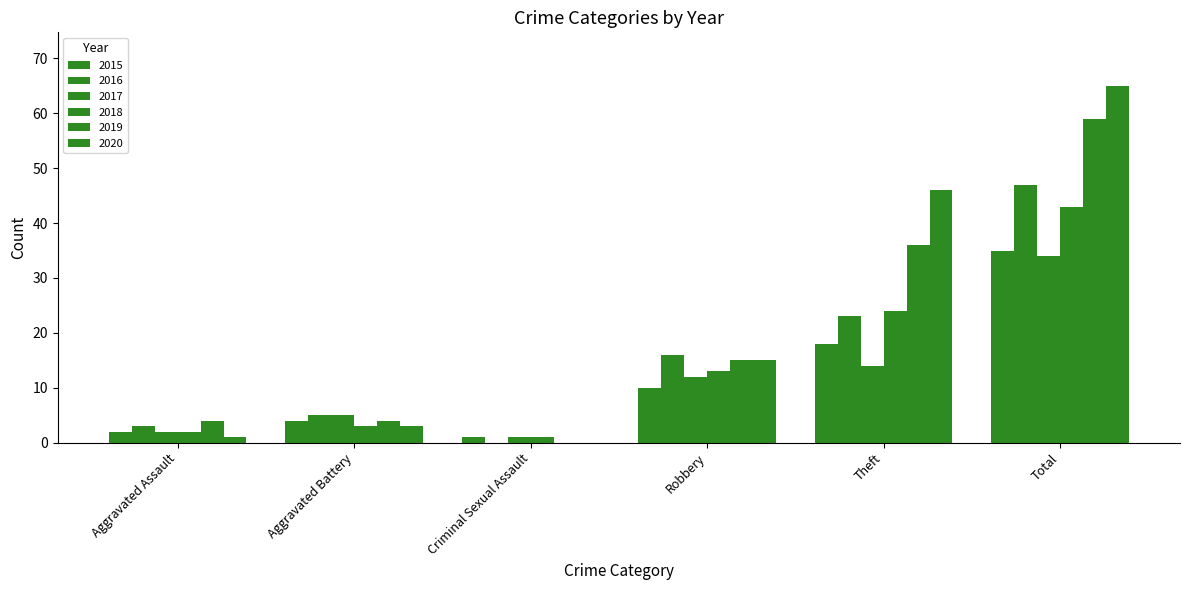

Rank the series at Theft from lowest to highest value.

2017, 2015, 2016, 2018, 2019, 2020